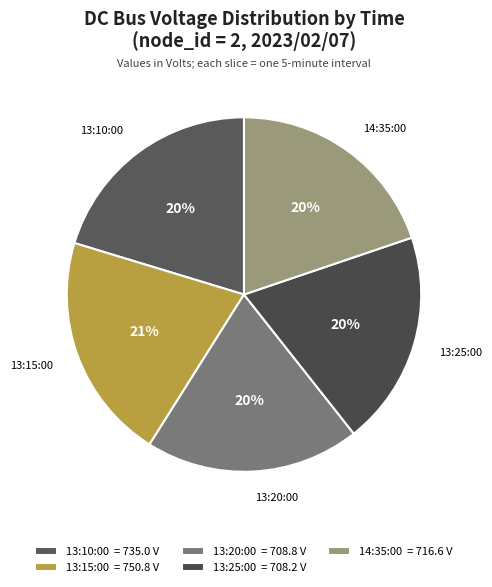

Which slice is the smallest?

13:25:00